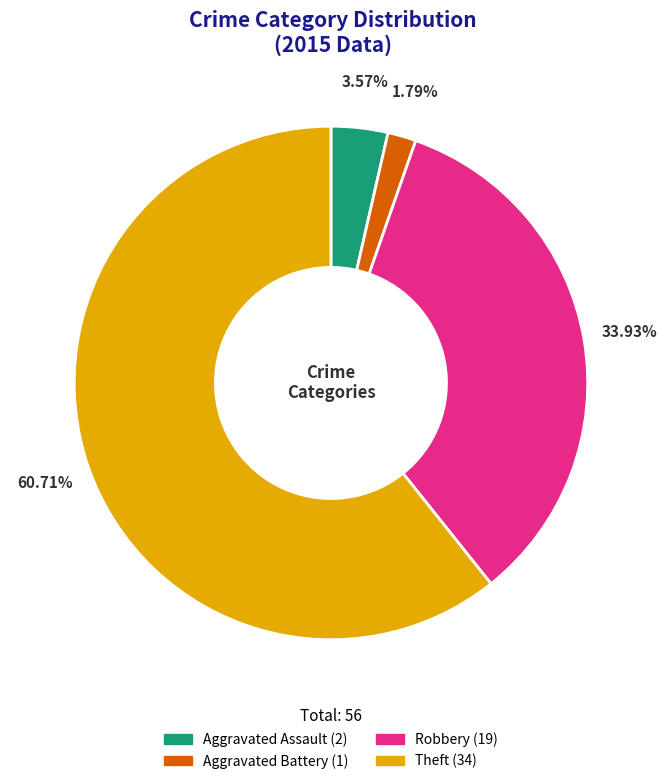

Does any single category account for the majority?

Yes